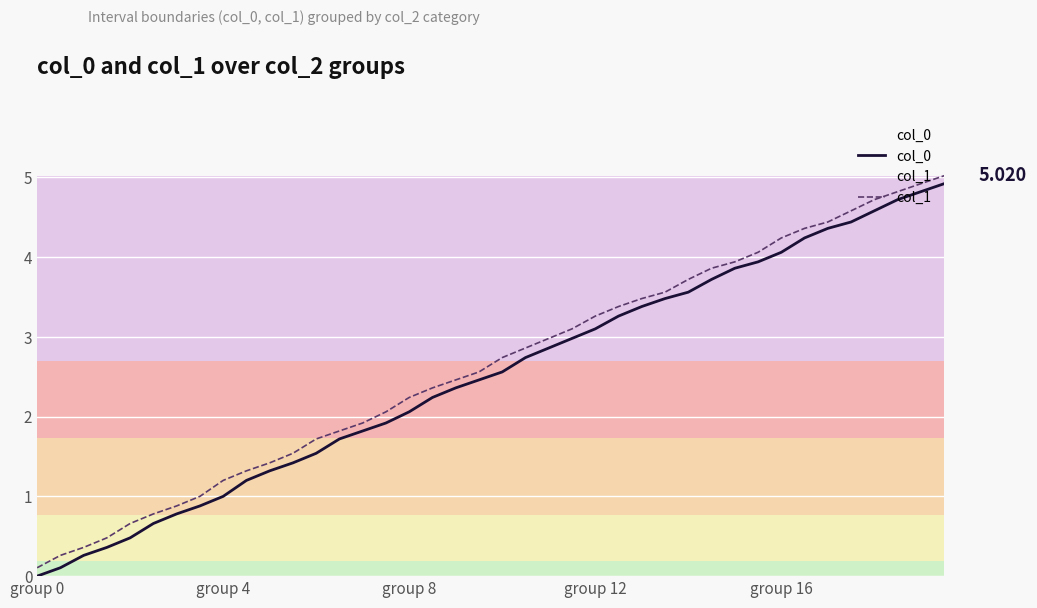

Between 18 and 25, which is larger?

25